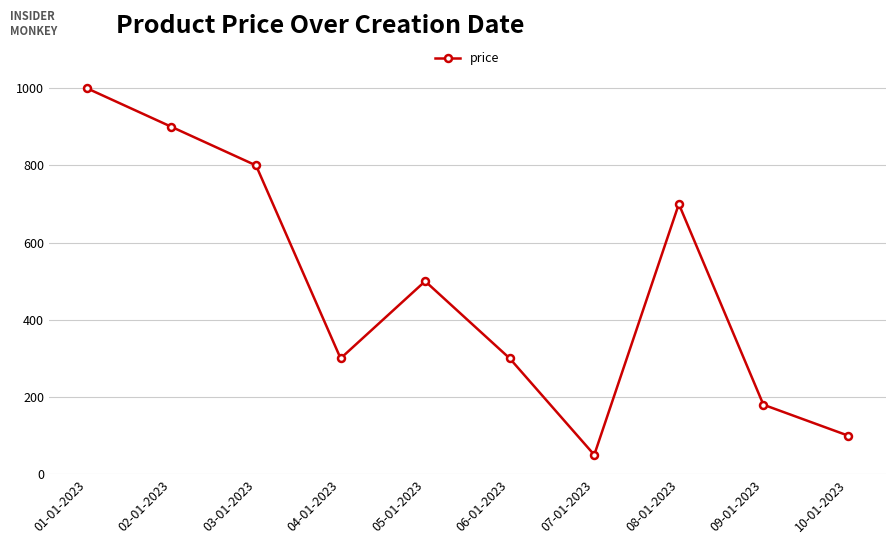

At which label is the value closest to 524?

05-01-2023